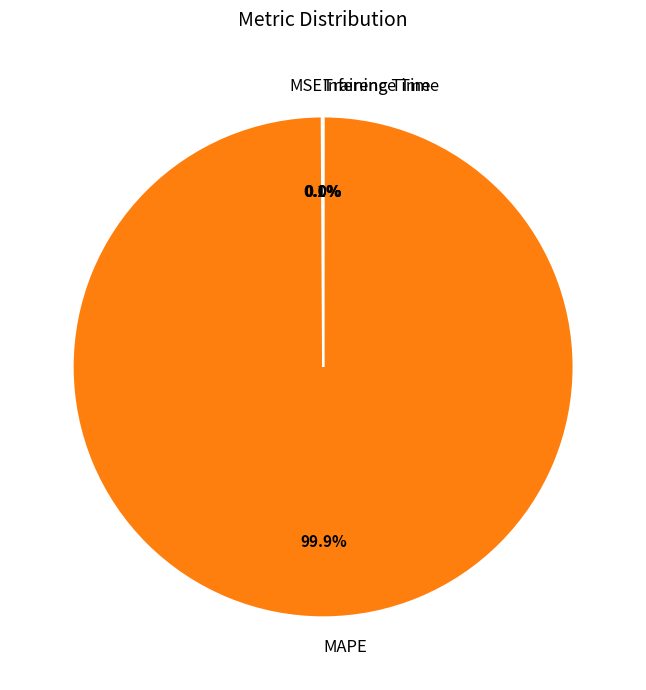

Which category has the biggest portion of the pie?

MAPE